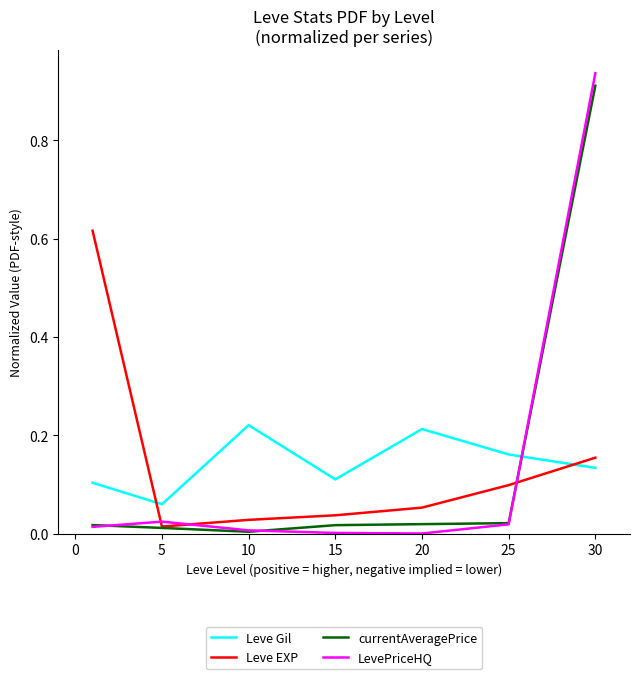

Which series has the widest spread of values?

LevePriceHQ